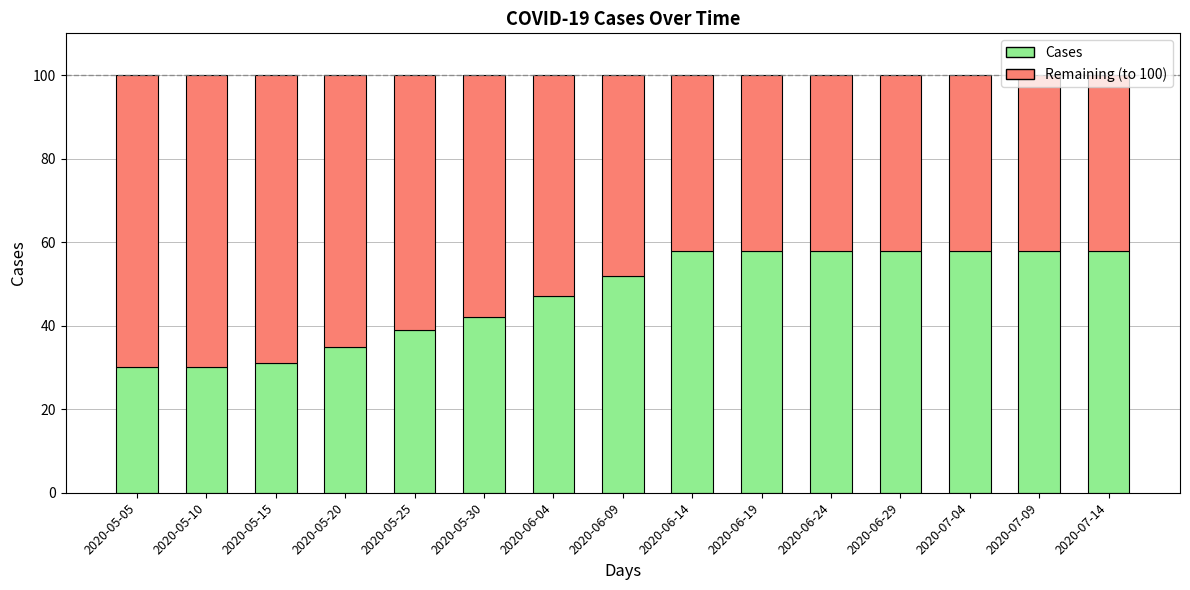

How many Cases values are between 35 and 58?

12